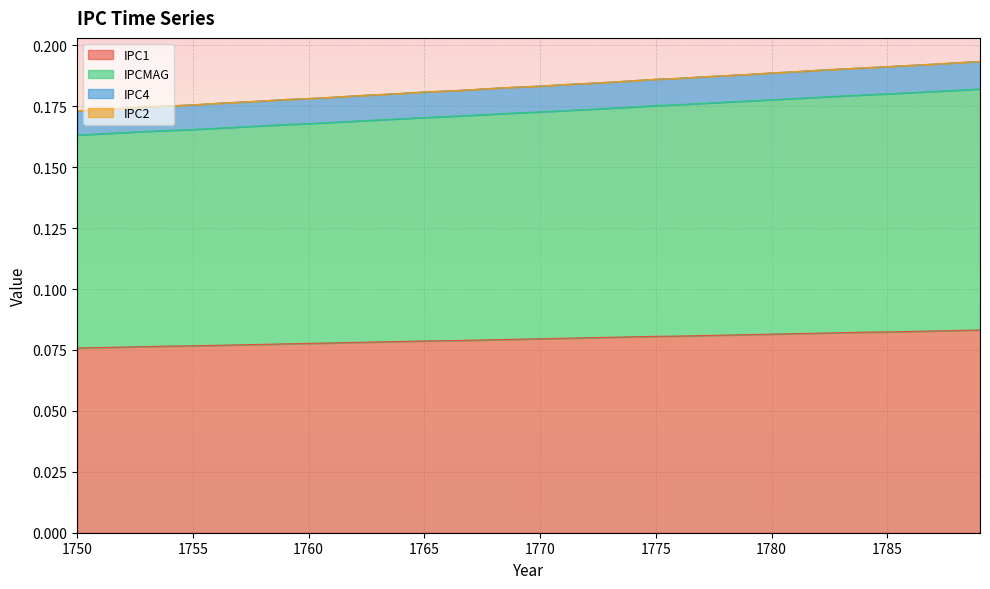

True or false: IPCMAG and IPC1 intersect in this chart.

False